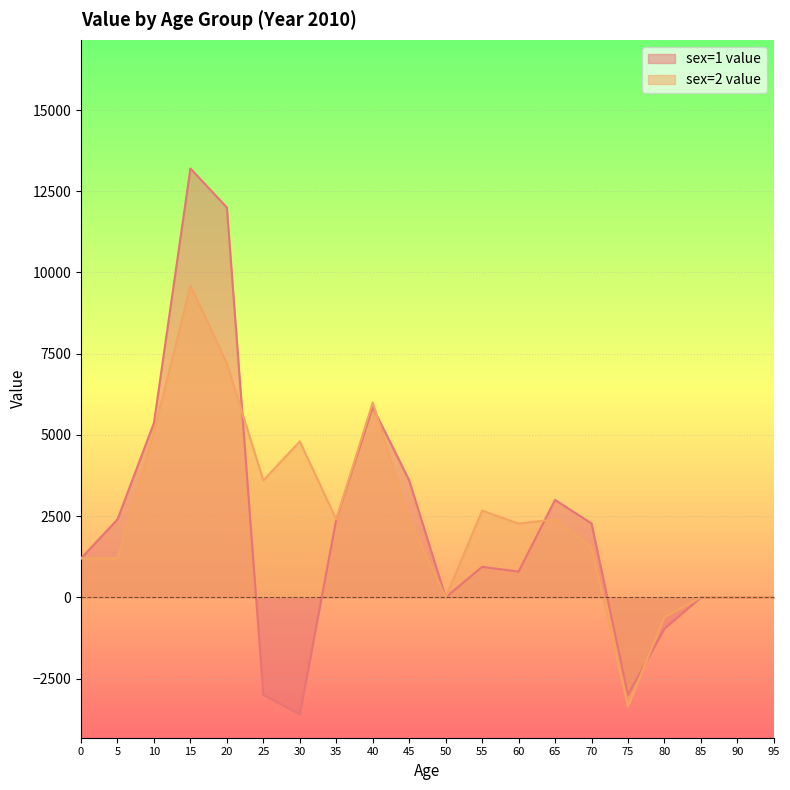

Which series ends up on top after the final intersection of sex=2 value and sex=1 value?

sex=2 value